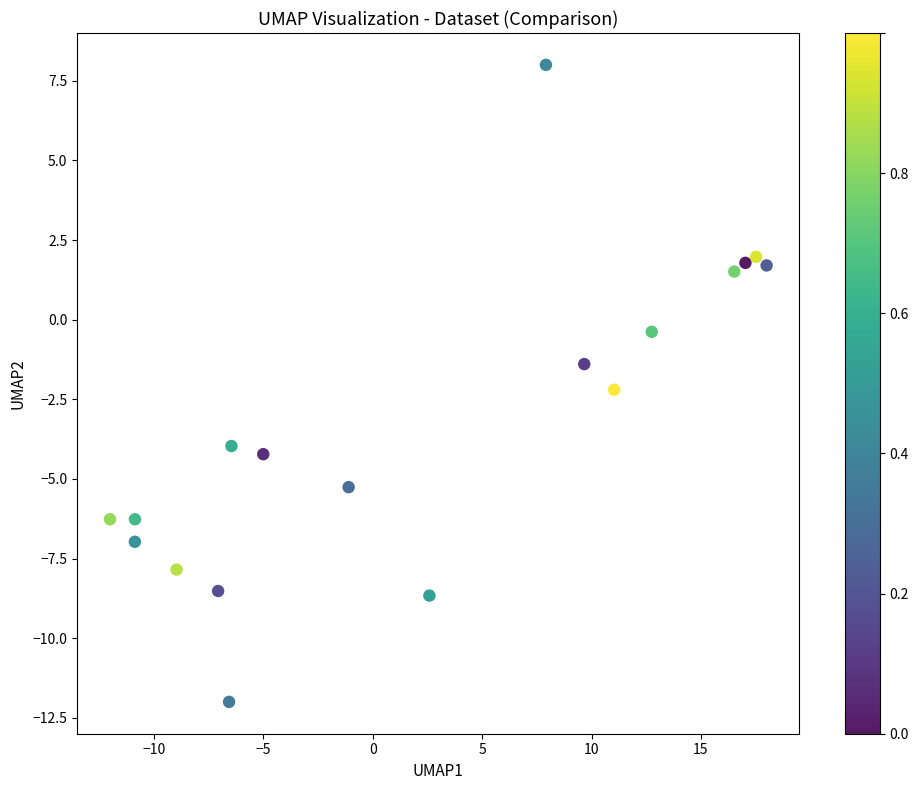

What is the range of X values (max minus min)?

30.0